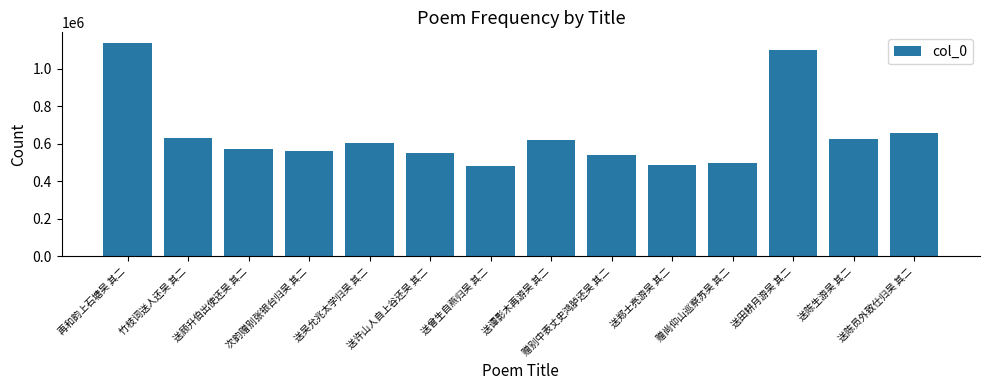

What is the sum of all values?

9064835